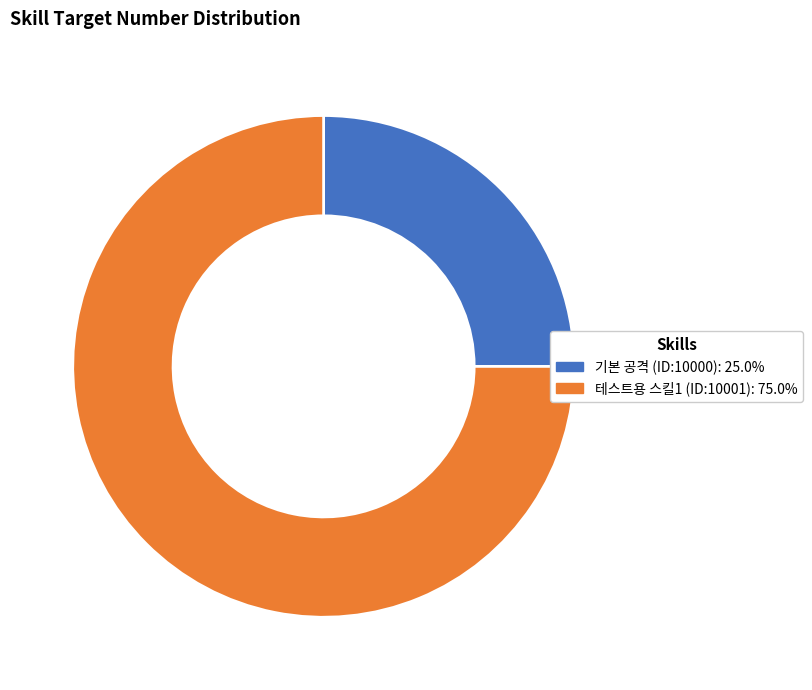

Do 기본 공격 (ID:10000): 25.0% and 테스트용 스킬1 (ID:10001): 75.0% together represent more than half of the pie?

Yes